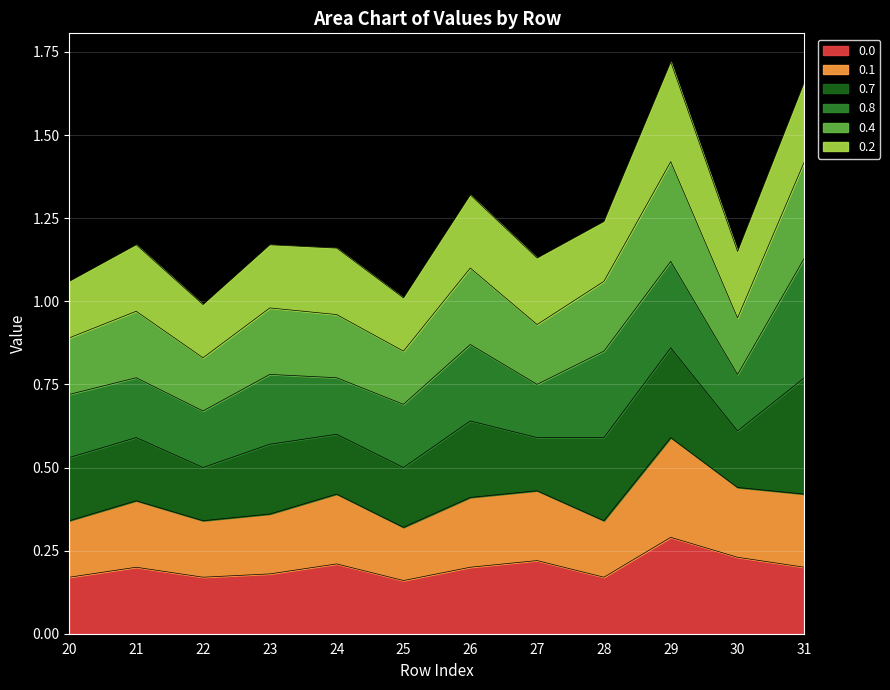

Which category has the highest value across all series?

29